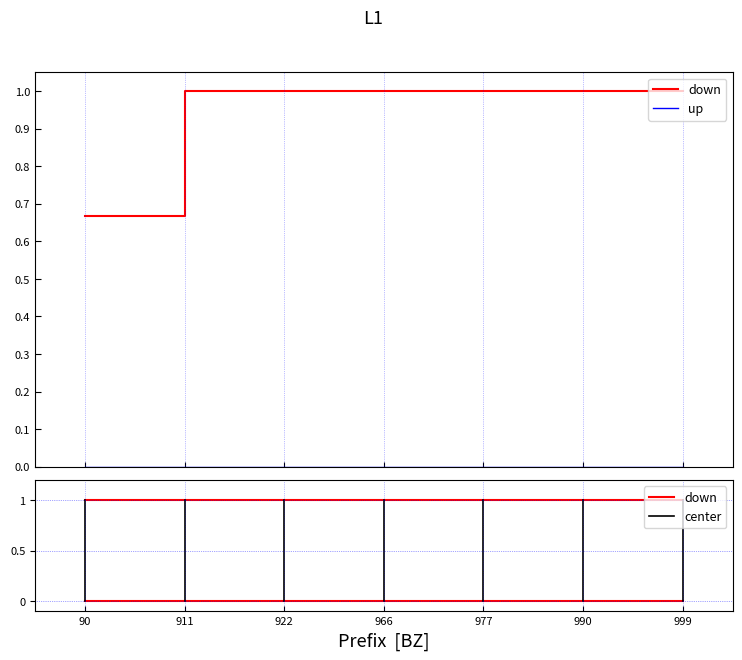

What is the value of the 6th point from the left?

1.0